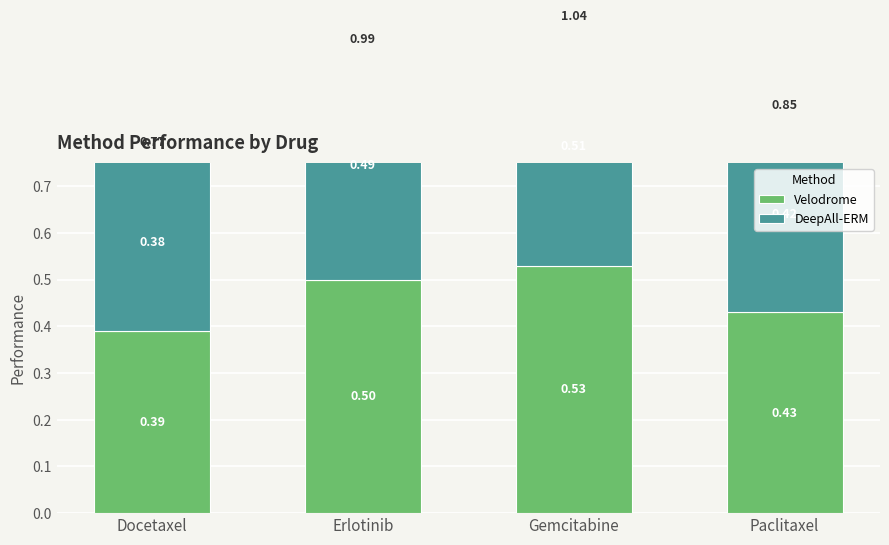

What is the difference between the maximum and second lowest values in the DeepAll-ERM series?

0.1